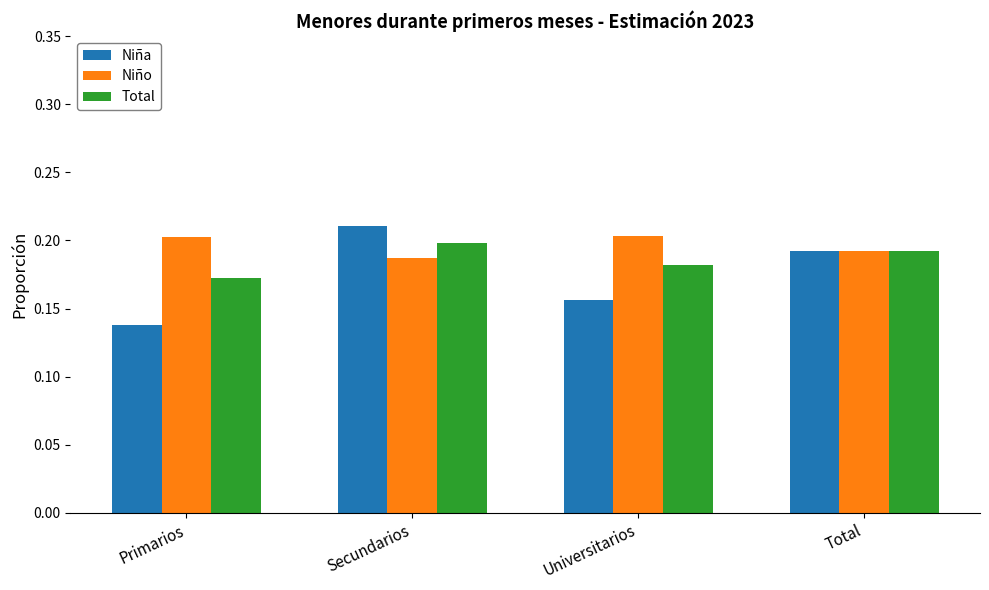

What is the total value across all series at Primarios?

0.5